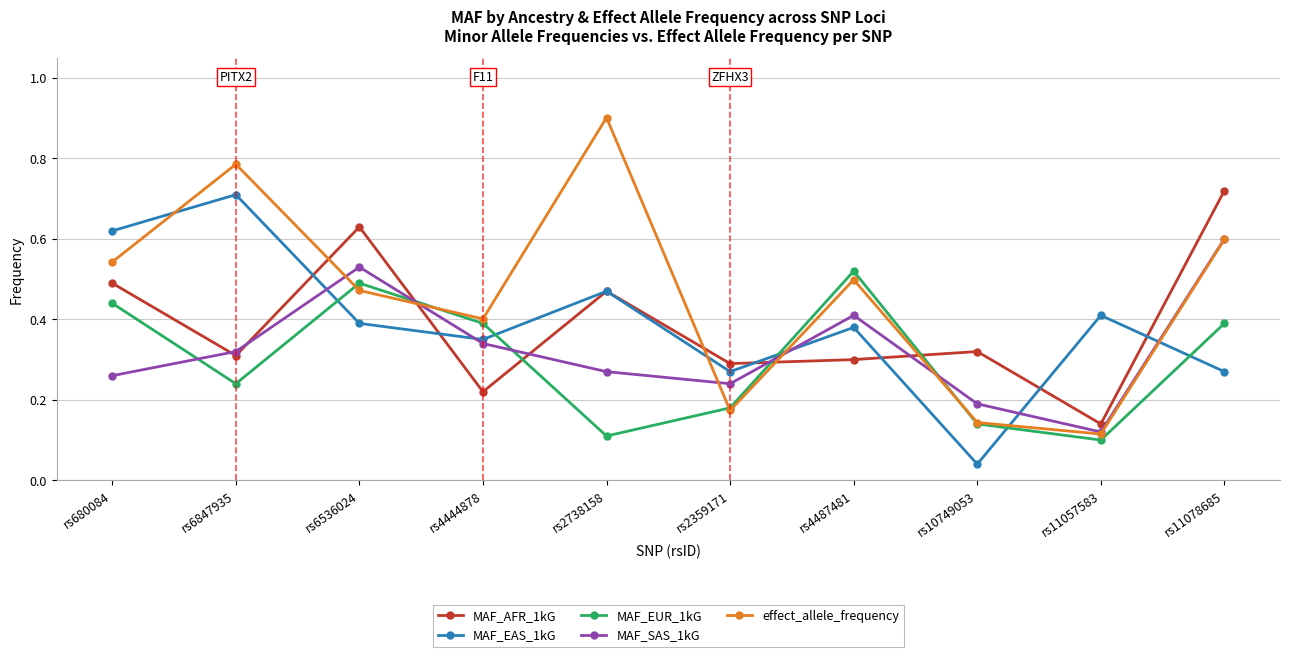

Is it true that MAF_AFR_1kG equals 1.0 at rs11078685?

False